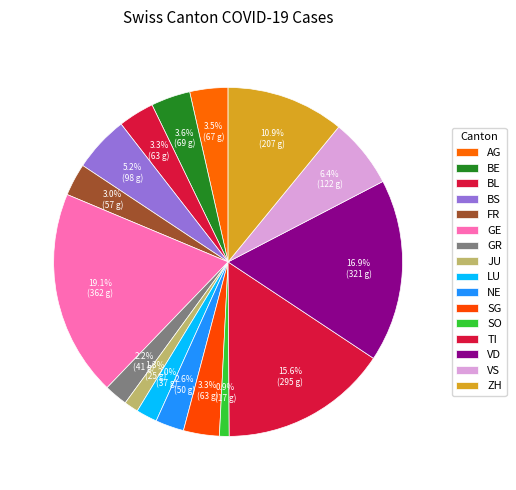

How many segments does this pie chart have?

16